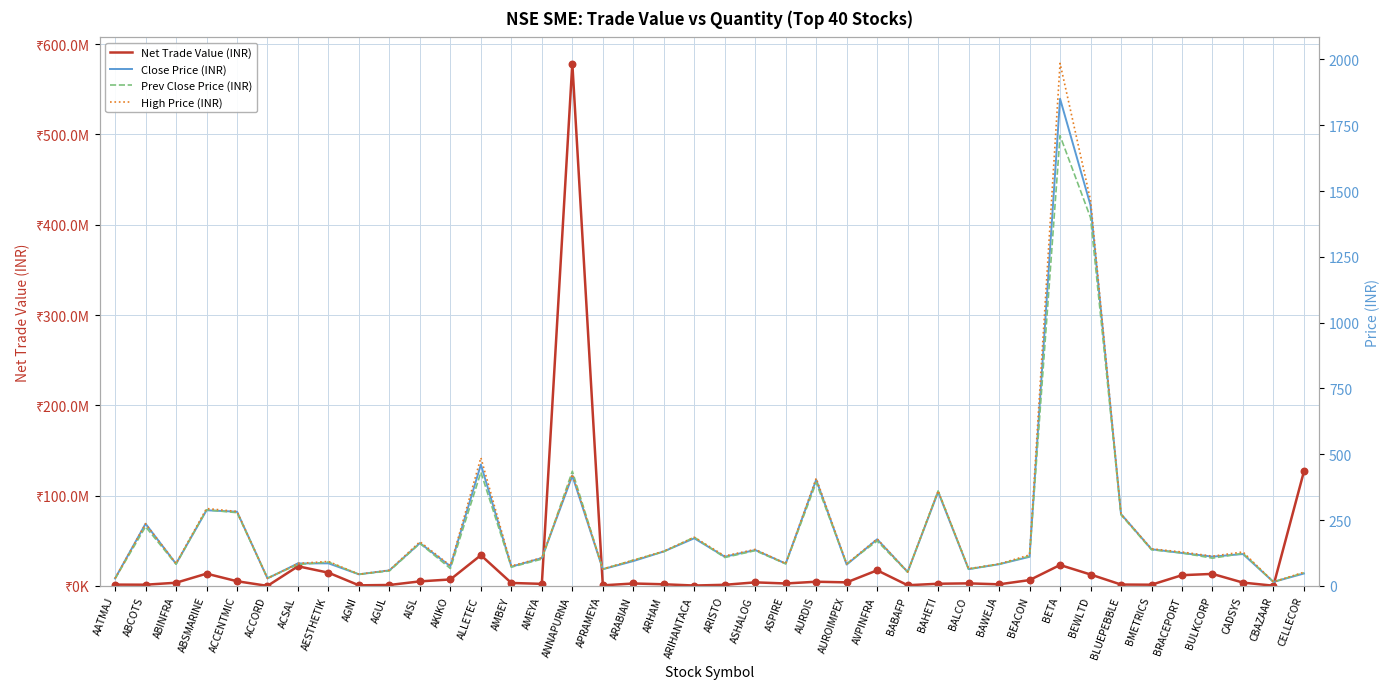

At which category is the sum across all series the highest?

ANNAPURNA